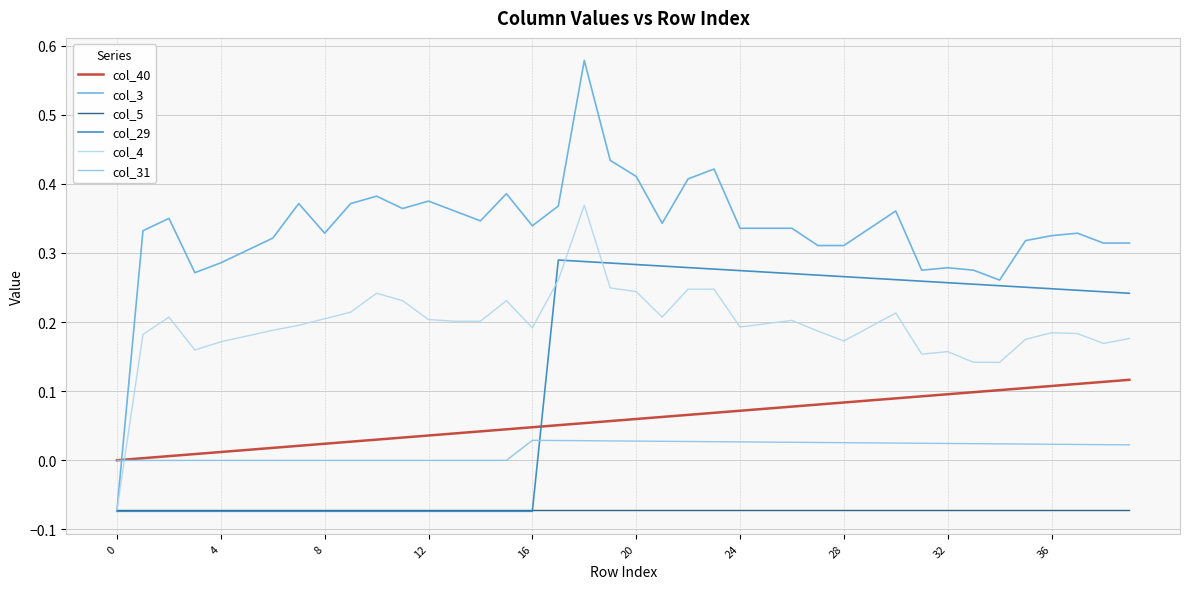

What are all the series names shown in the legend?

col_40, col_3, col_5, col_29, col_4, col_31